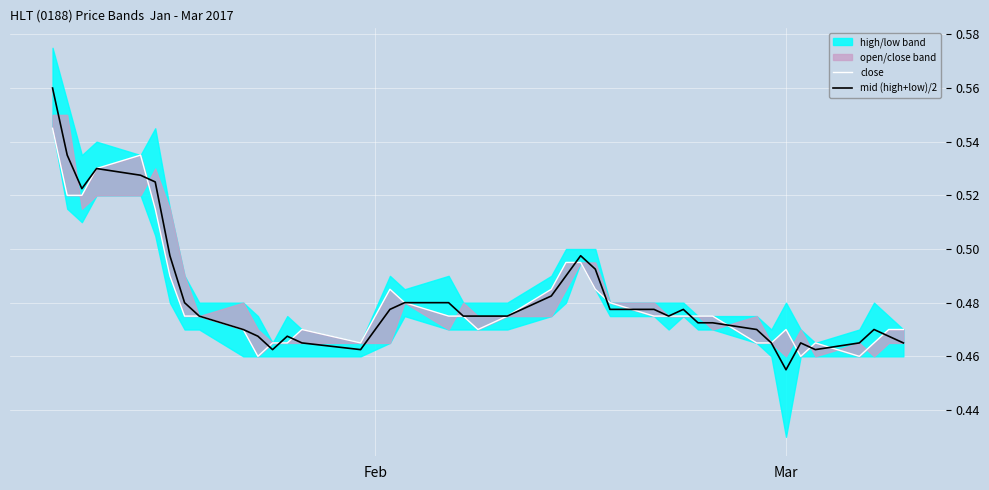

What is the average value of the close series?

0.5